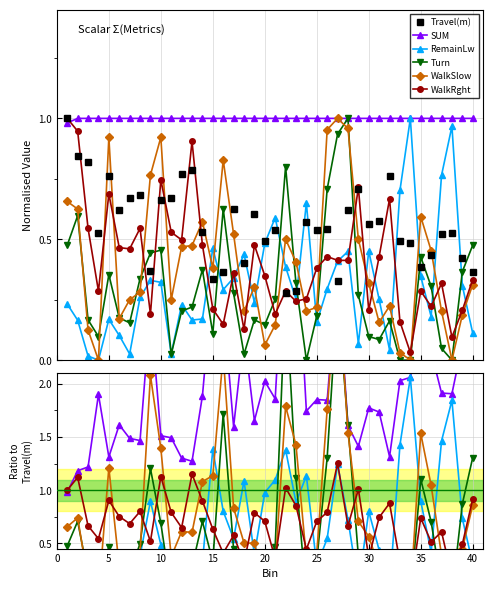

Is this an area chart (filled region under the line)?

No